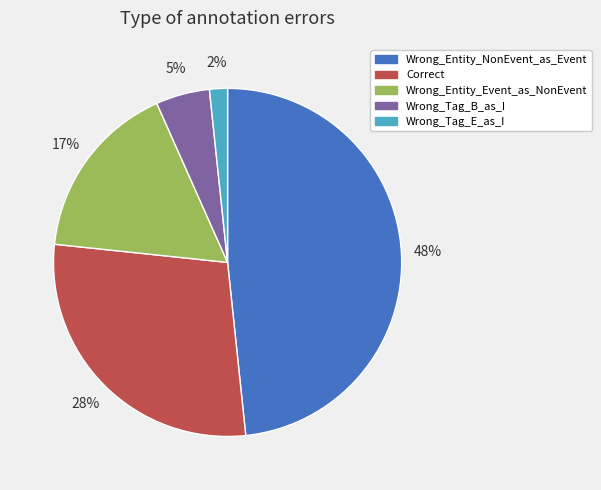

Which has a higher value, Wrong_Tag_E_as_I or Wrong_Tag_B_as_I?

Wrong_Tag_B_as_I